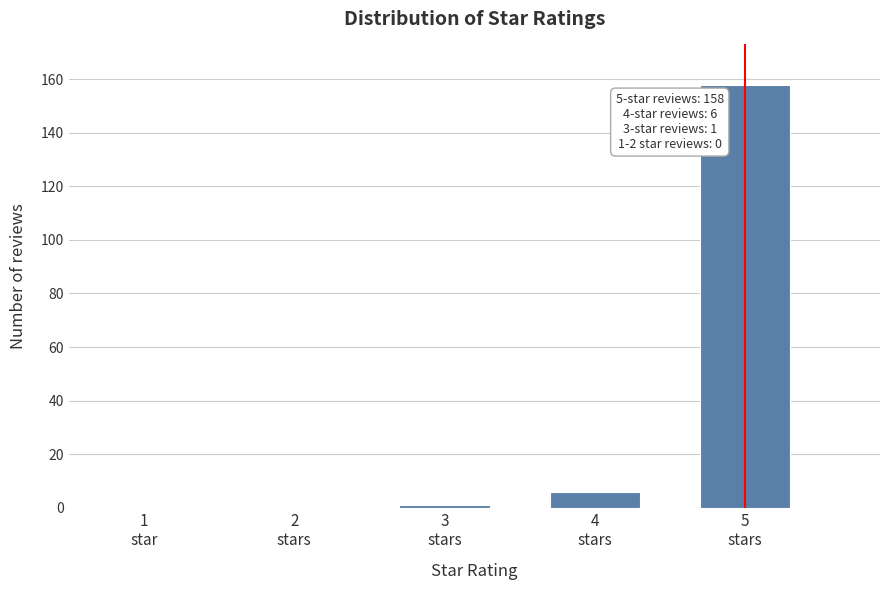

What is the maximum value shown in the chart?

158